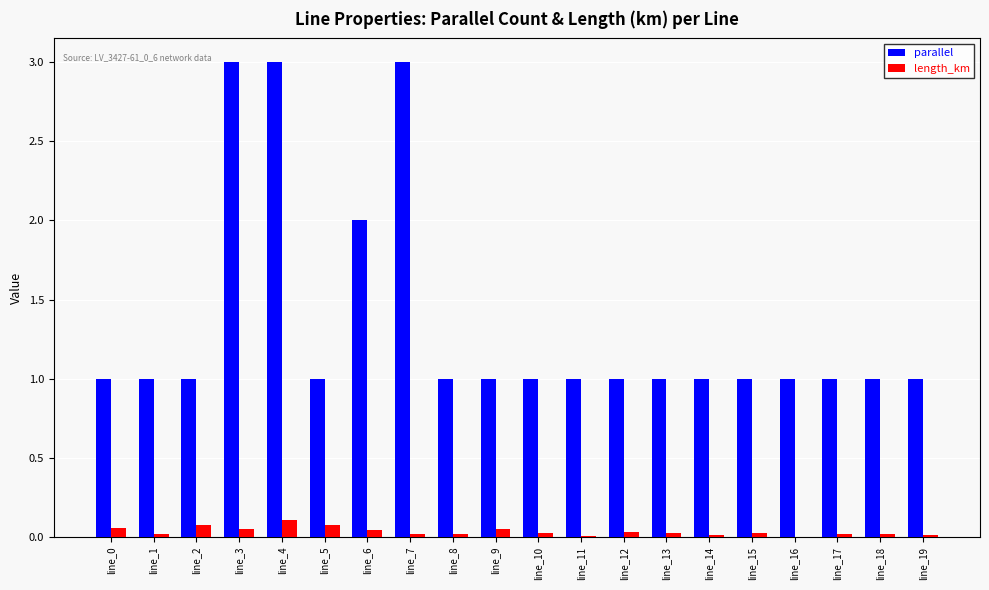

Does the chart contain stacked bars?

No